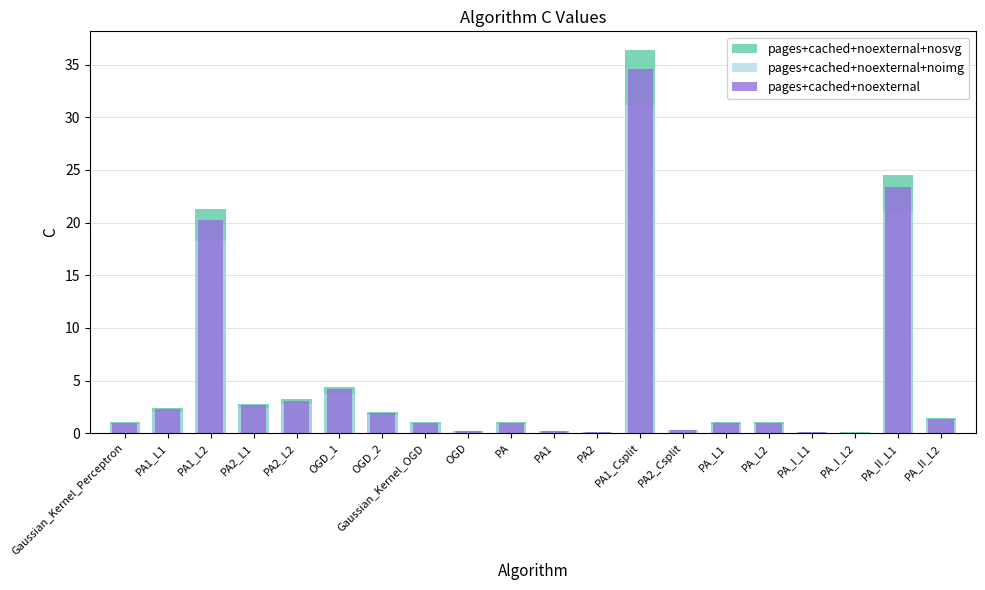

Reading left to right, list all the values displayed in this chart.

pages+cached+noexternal+nosvg: 1.1	2.4	21.3	2.8	3.2	4.4	2.0	1.1	0.2	1.1	0.2	0.1	36.3	0.3	1.1	1.1	0.1	0.1	24.5	1.4
pages+cached+noexternal+noimg: 0.9	2.0	18.2	2.4	2.7	3.8	1.7	0.9	0.2	0.9	0.1	0.1	31.2	0.3	0.9	0.9	0.1	0.1	21.0	1.2
pages+cached+noexternal: 1.0	2.3	20.3	2.6	3.0	4.2	1.9	1.0	0.2	1.0	0.2	0.1	34.6	0.3	1.0	1.0	0.1	0.1	23.3	1.4